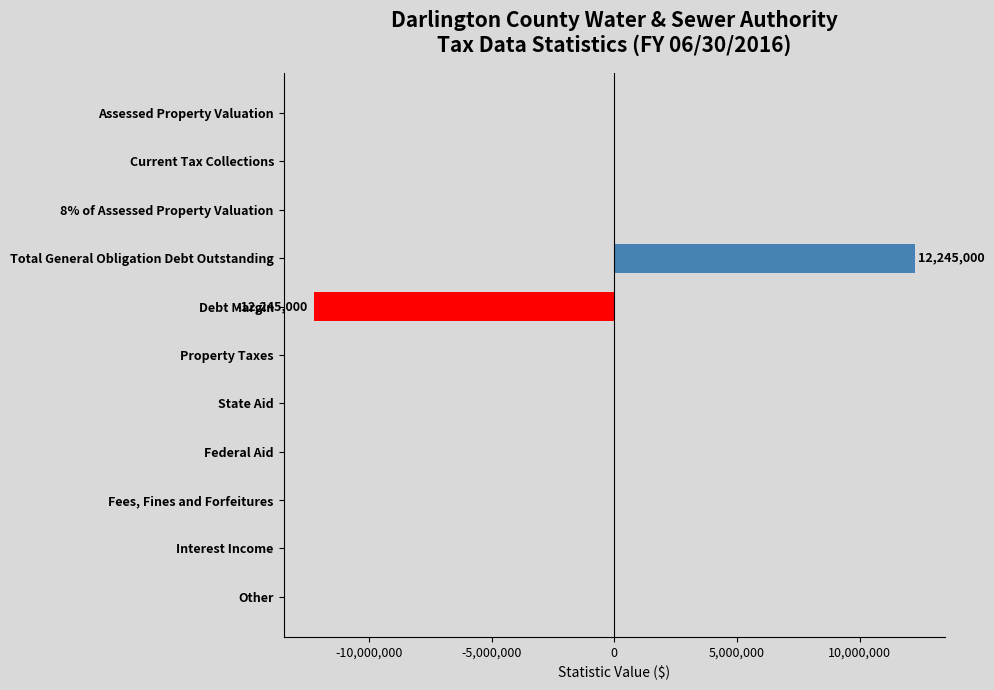

How many categories are shown in the chart?

11